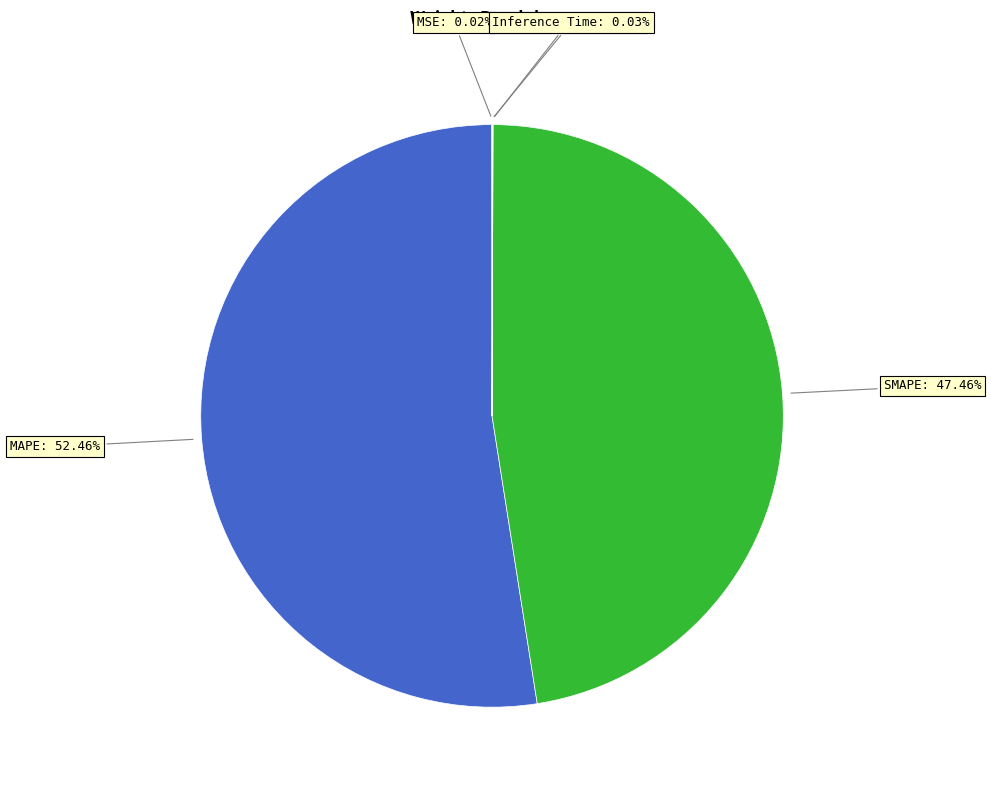

Is there a majority slice in this chart?

Yes